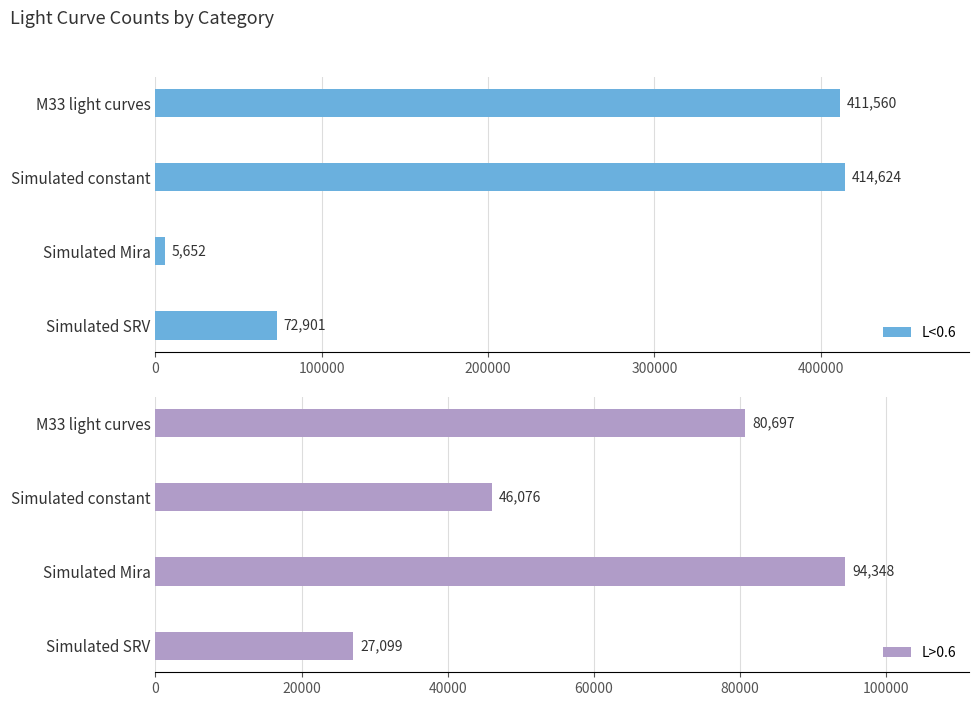

List the labels in order of L<0.6 value, smallest first.

Simulated Mira, Simulated SRV, M33 light curves, Simulated constant